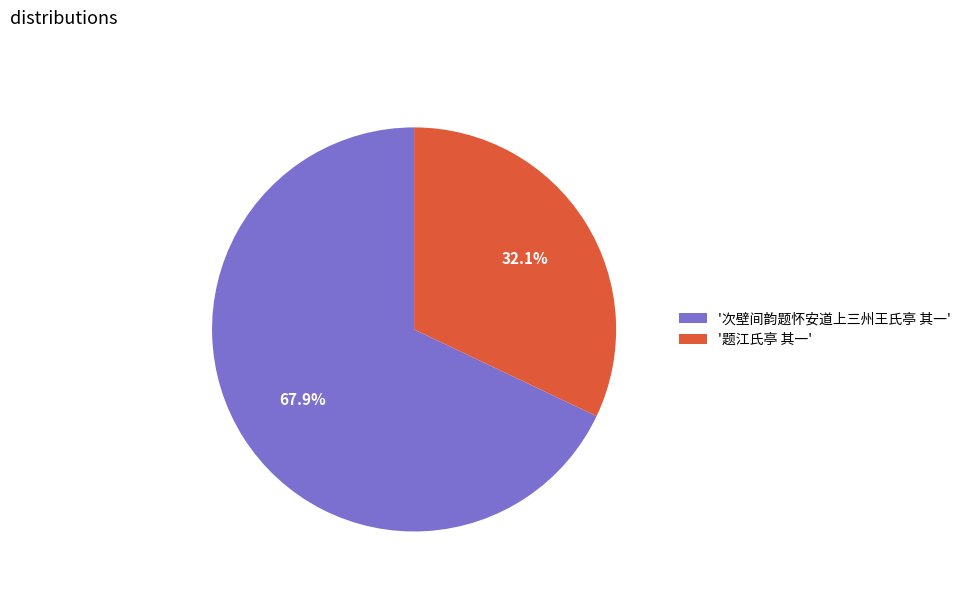

Does '题江氏亭 其一' represent more than half of the total?

No